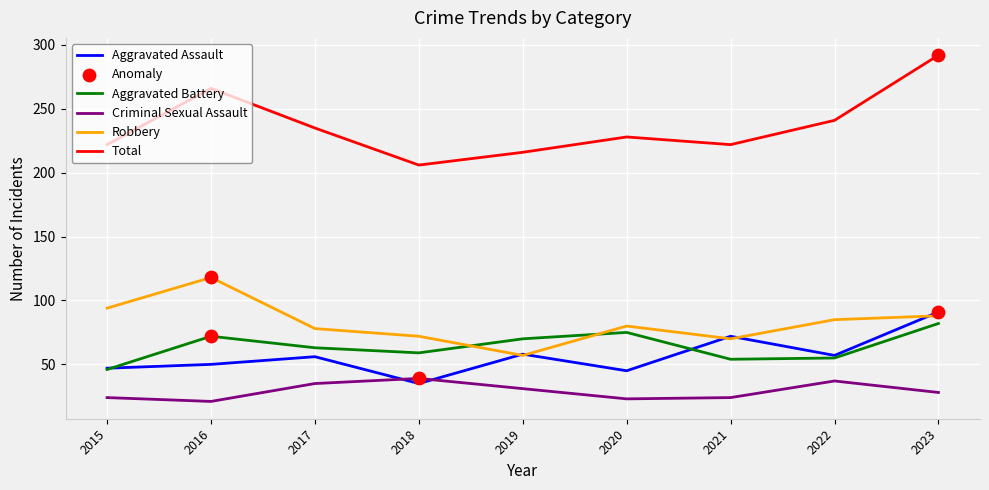

Which series has the widest spread of values?

Total